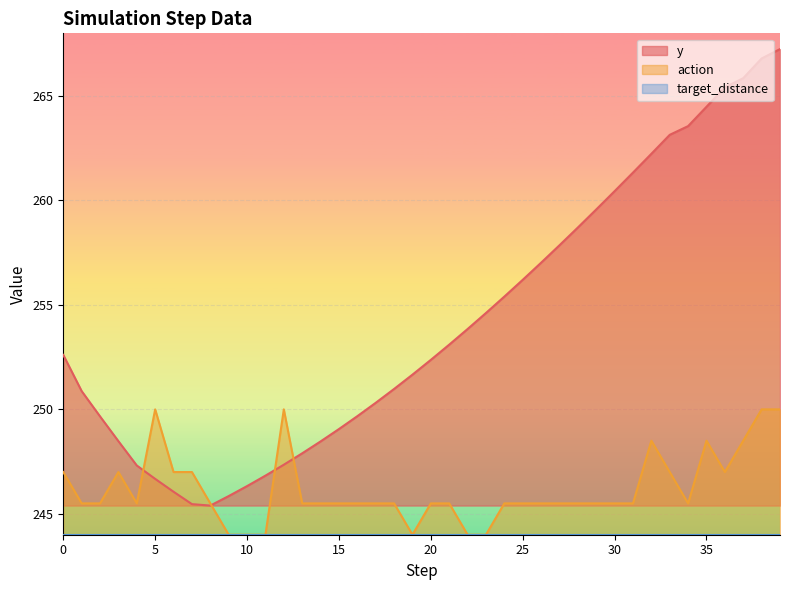

What is the value of the y point at the 20th from the left?

251.7